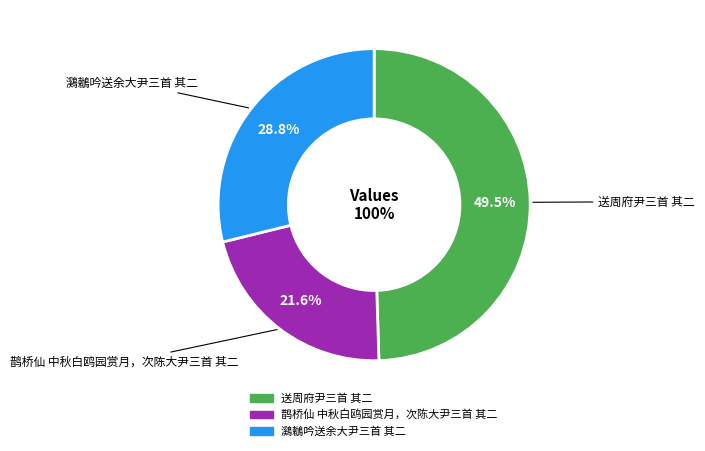

How many slices are in this pie chart?

3